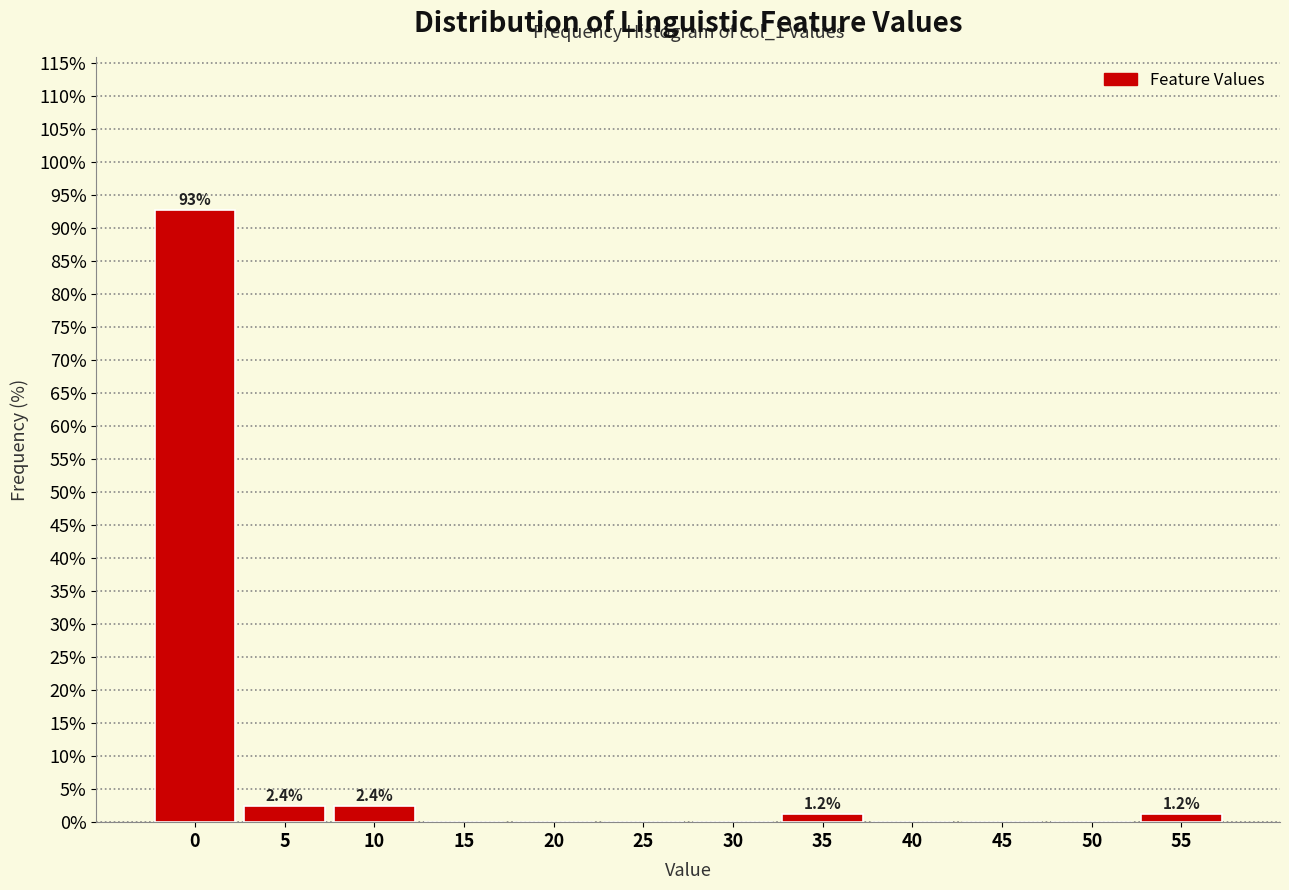

Reading left to right, transcribe all the data shown in this chart.

0=92.8	5=2.4	10=2.4	15=0.0	20=0.0	25=0.0	30=0.0	35=1.2	40=0.0	45=0.0	50=0.0	55=1.2